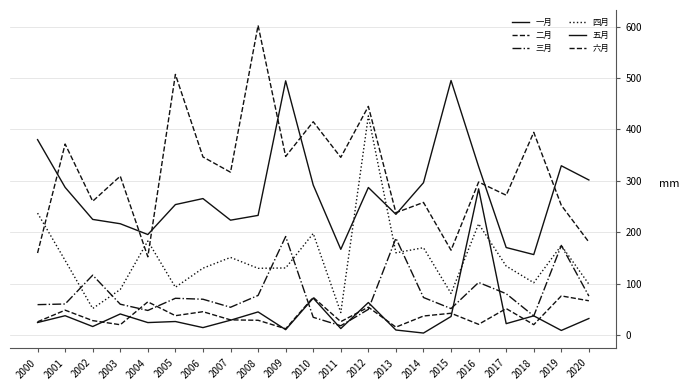

At which label does 六月 reach its peak?

2008